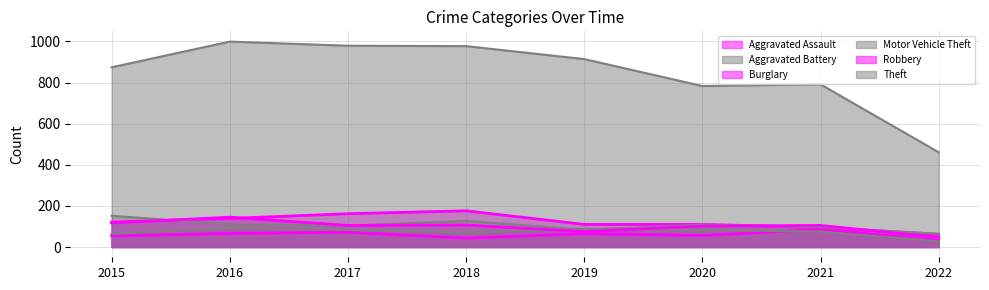

Reading left to right, what are all the values shown in this chart?

Aggravated Assault: 54	66	72	43	65	56	86	32
Aggravated Battery: 64	93	83	70	88	82	75	28
Burglary: 121	139	162	176	110	110	95	62
Motor Vehicle Theft: 152	110	104	127	84	109	96	64
Robbery: 117	145	105	107	75	102	105	47
Theft: 874	999	979	977	914	783	791	461